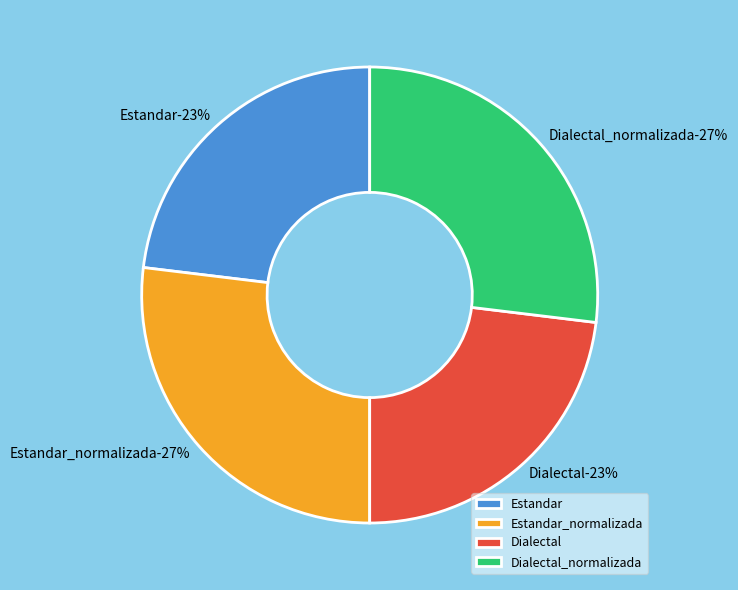

Does Dialectal_normalizada account for over 50% of the chart?

No